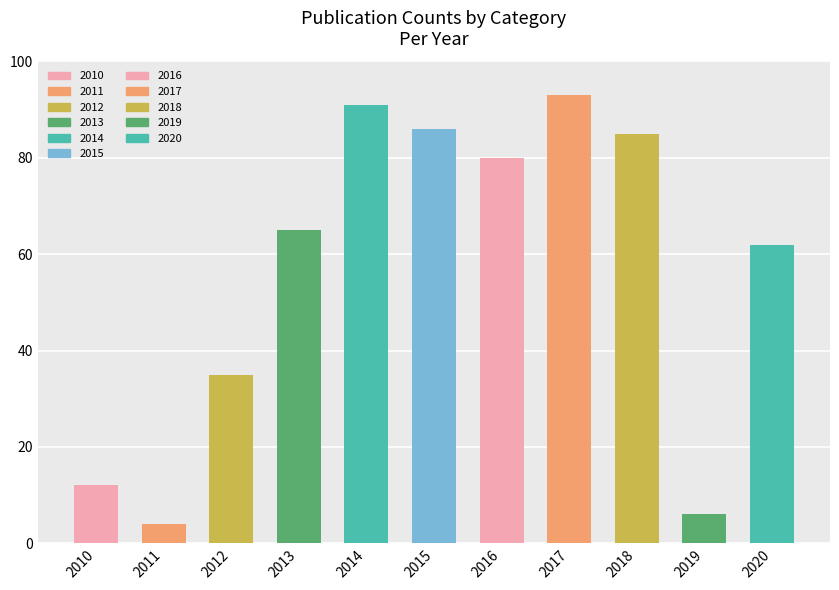

What is the minimum value shown in the chart?

4